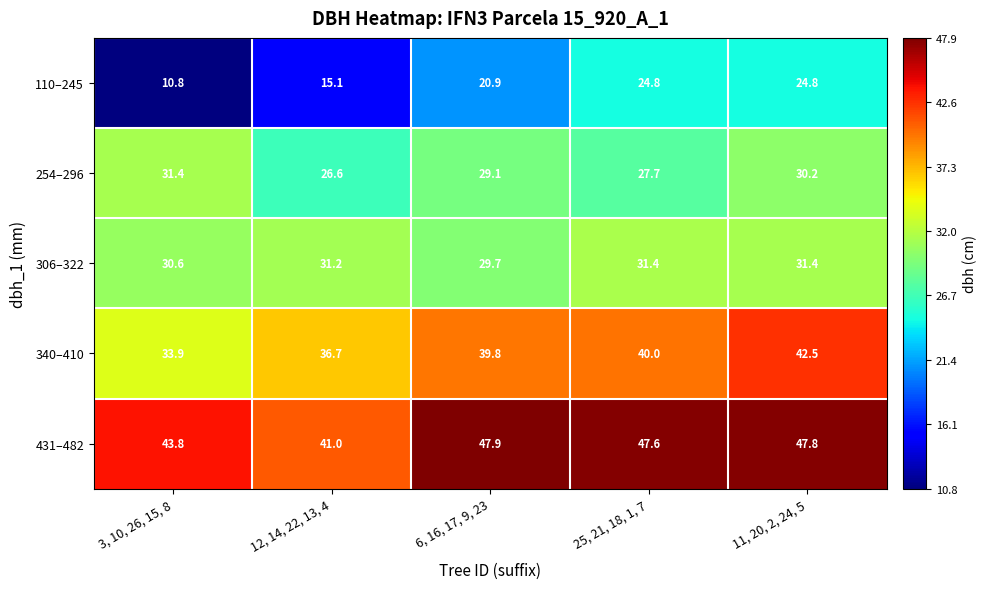

Read the 254–296 value at 25, 21, 18, 1, 7.

27.7